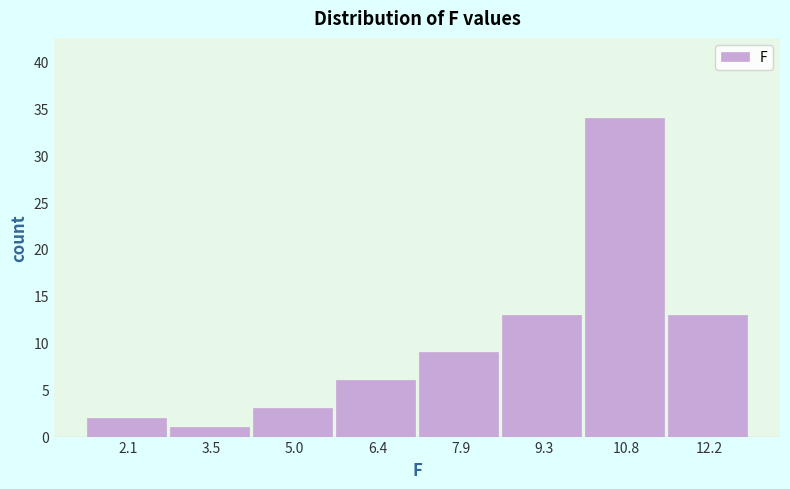

Reading left to right, list all the values displayed in this chart.

2	1	3	6	9	13	34	13